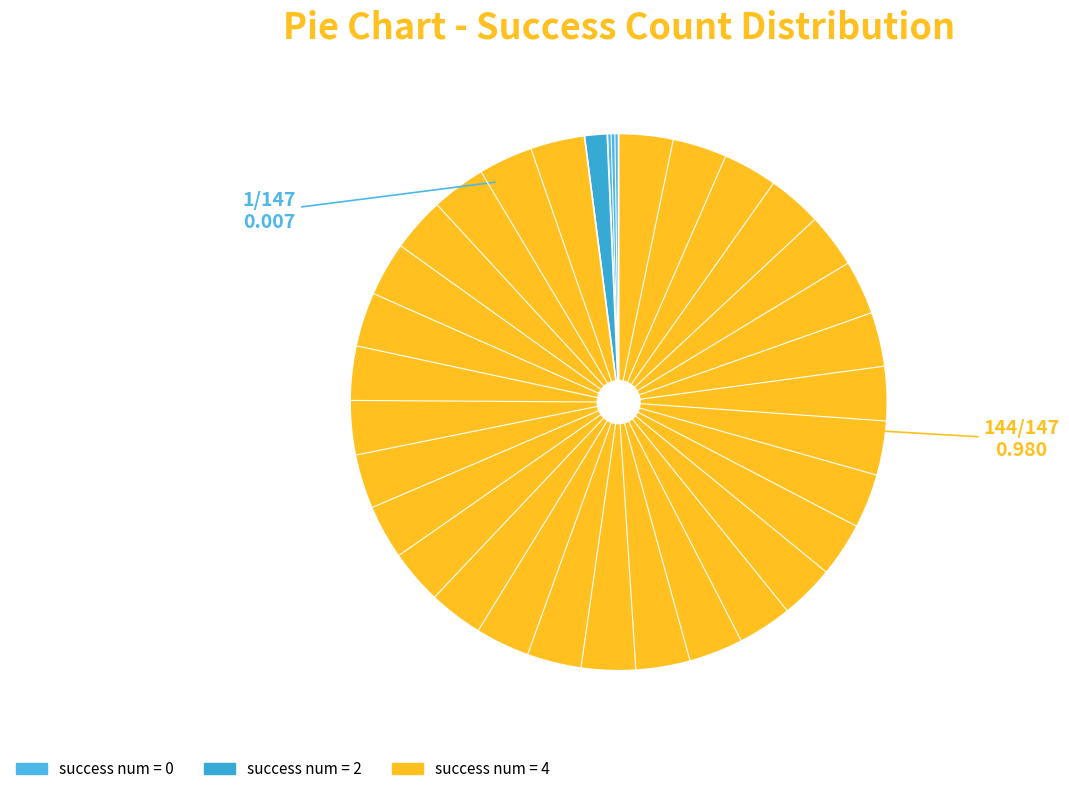

Does any single category account for the majority?

Yes